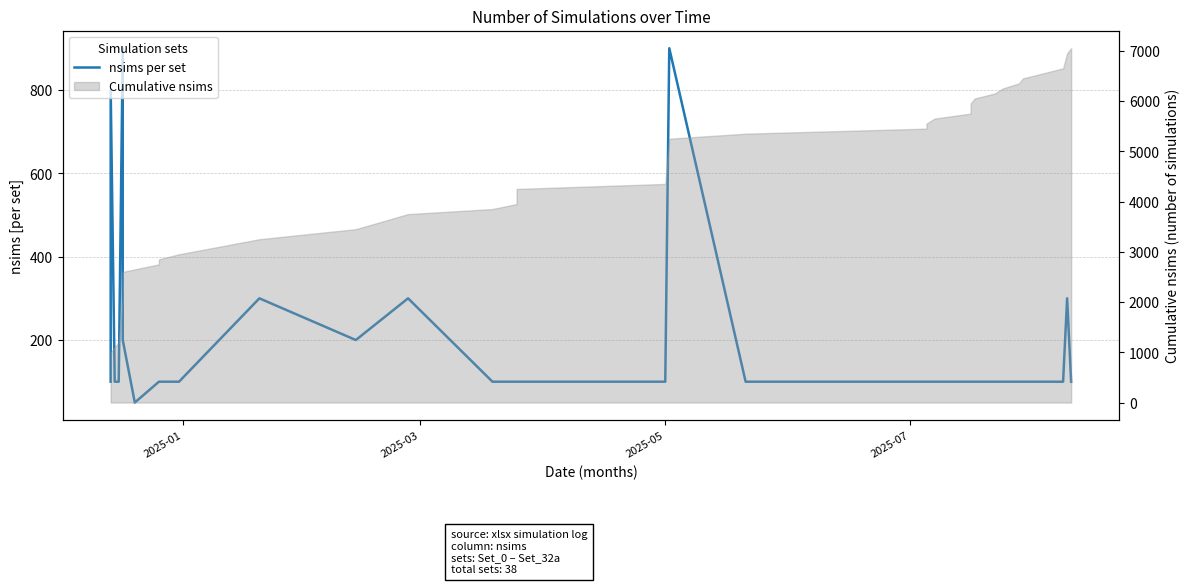

Does the chart display data point markers on the line(s)?

No